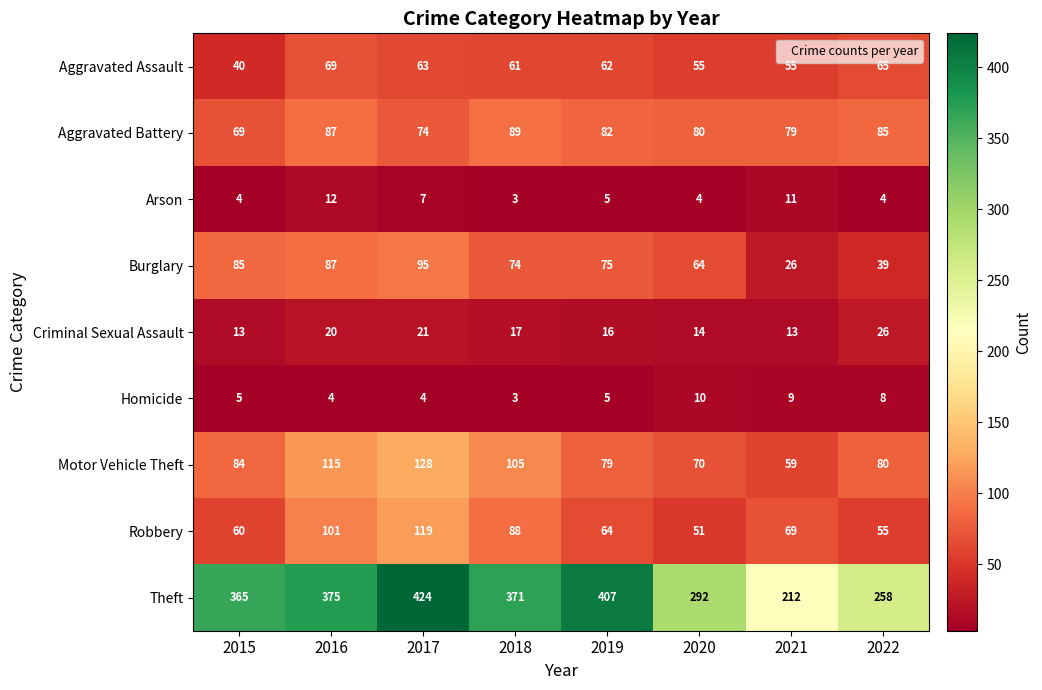

What is the sum of all Arson values?

50